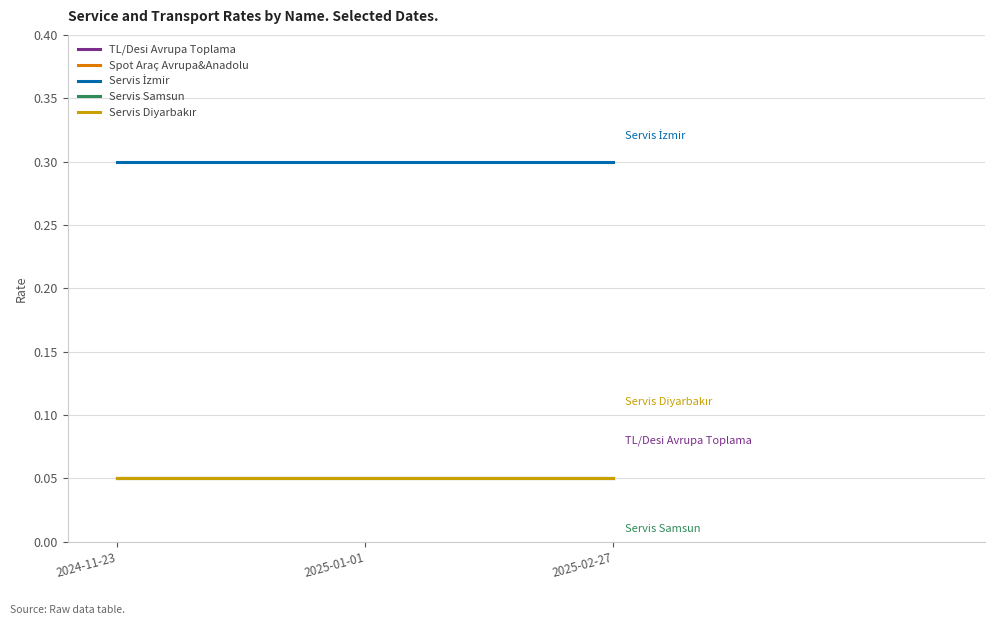

Reading left to right, list all the values displayed in this chart.

TL/Desi Avrupa Toplama: 2024-11-23=0.1	2025-01-01=0.1	2025-02-27=0.1
Spot Araç Avrupa&Anadolu: 2024-11-23=0.1	2025-01-01=0.1	2025-02-27=0.1
Servis İzmir: 2024-11-23=0.3	2025-01-01=0.3	2025-02-27=0.3
Servis Samsun: 2024-11-23=0.1	2025-01-01=0.1	2025-02-27=0.1
Servis Diyarbakır: 2024-11-23=0.1	2025-01-01=0.1	2025-02-27=0.1